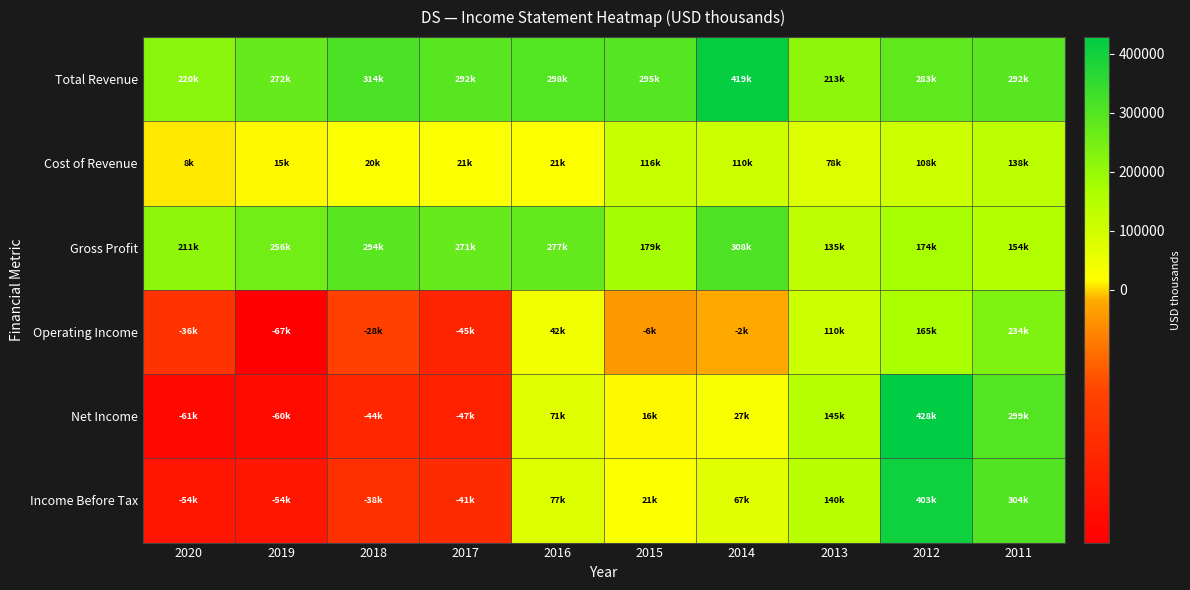

Reading left to right, list all the values displayed in this chart.

Total Revenue: 2020=220000	2019=272100	2018=314400	2017=292600	2016=298900	2015=295900	2014=419200	2013=213700	2012=283000	2011=292900
Cost of Revenue: 2020=8800	2019=15200	2018=20200	2017=21000	2016=21600	2015=116400	2014=110300	2013=78600	2012=108200	2011=138000
Gross Profit: 2020=211200	2019=256800	2018=294200	2017=271600	2016=277300	2015=179500	2014=308900	2013=135100	2012=174700	2011=154900
Operating Income: 2020=-36600	2019=-67500	2018=-28900	2017=-45400	2016=42100	2015=-6500	2014=-2900	2013=110100	2012=165400	2011=234600
Net Income: 2020=-61900	2019=-60400	2018=-44300	2017=-47800	2016=71500	2015=16300	2014=27700	2013=145800	2012=428500	2011=299200
Income Before Tax: 2020=-54600	2019=-54200	2018=-38400	2017=-41200	2016=77500	2015=21300	2014=67800	2013=140800	2012=403600	2011=304000